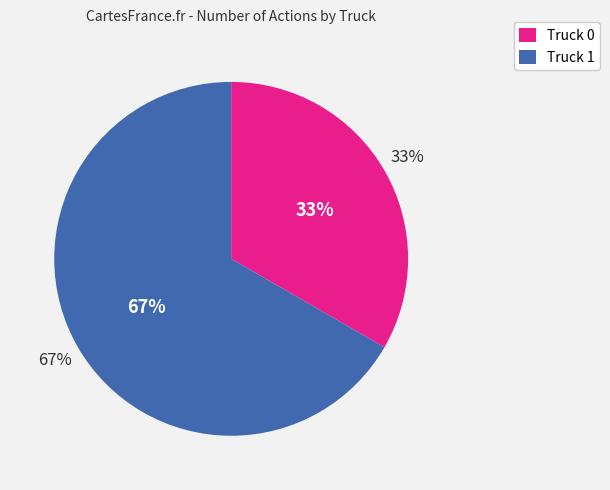

Does Truck 1 represent more than half of the total?

Yes